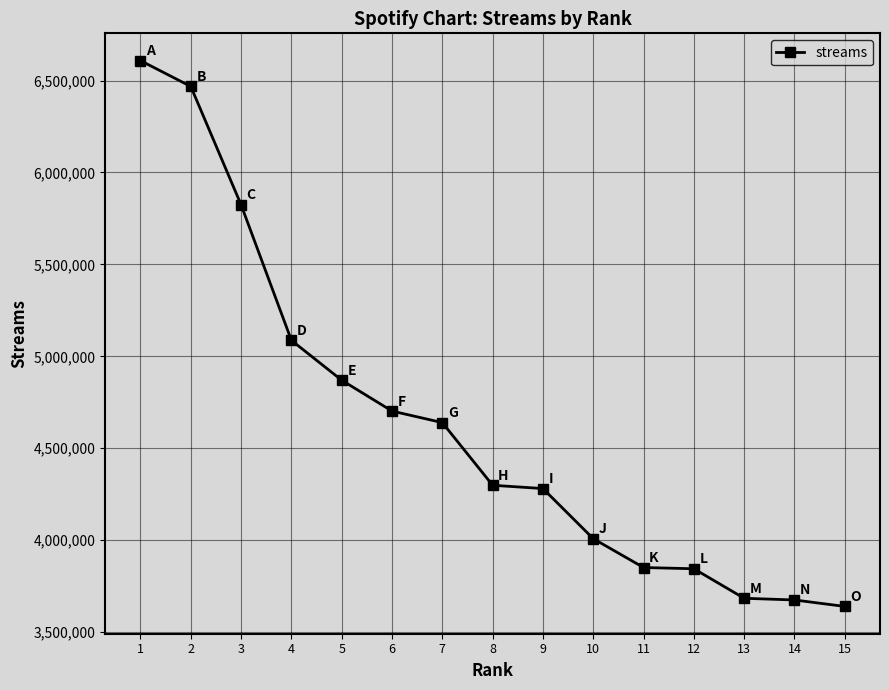

Is it true that the value at 14 is 3675054?

True